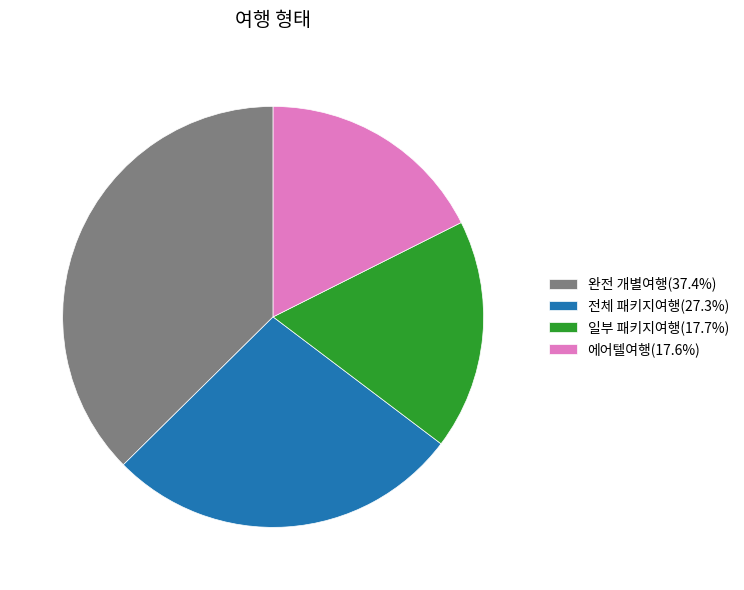

Approximately how many times larger is the value at 전체 패키지여행(27.3%) compared to 완전 개별여행(37.4%)?

0.7